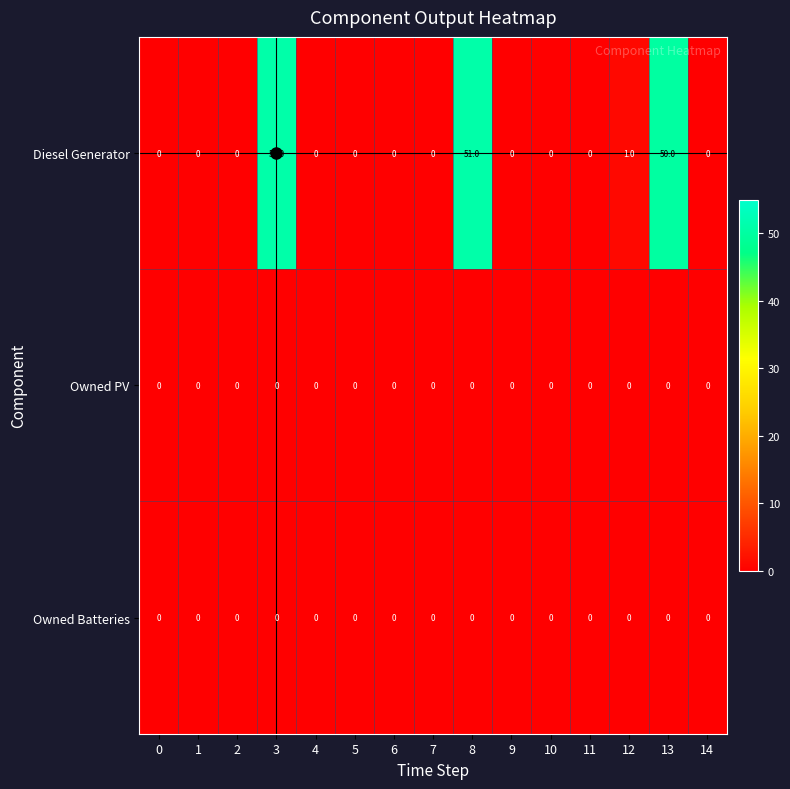

Is it true that Diesel Generator equals 0 at 7?

True